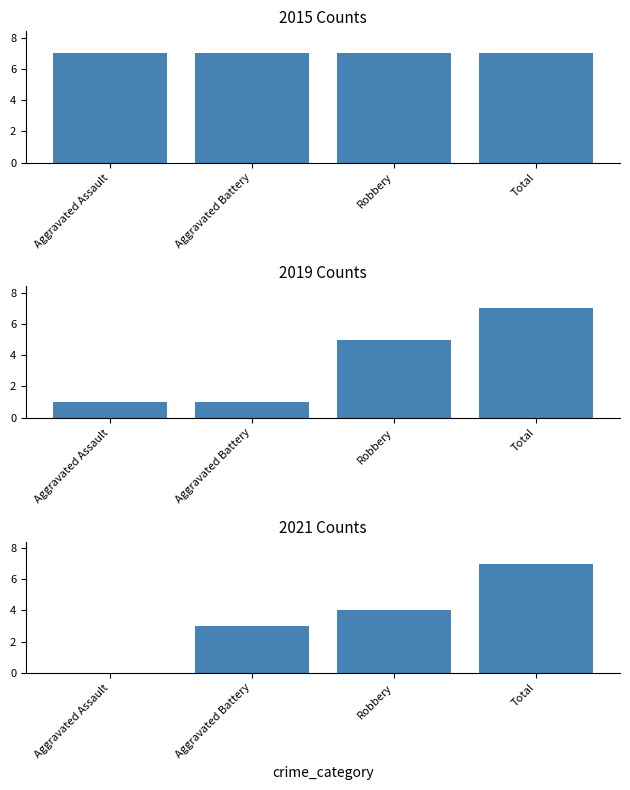

How many data points does each series have?

4